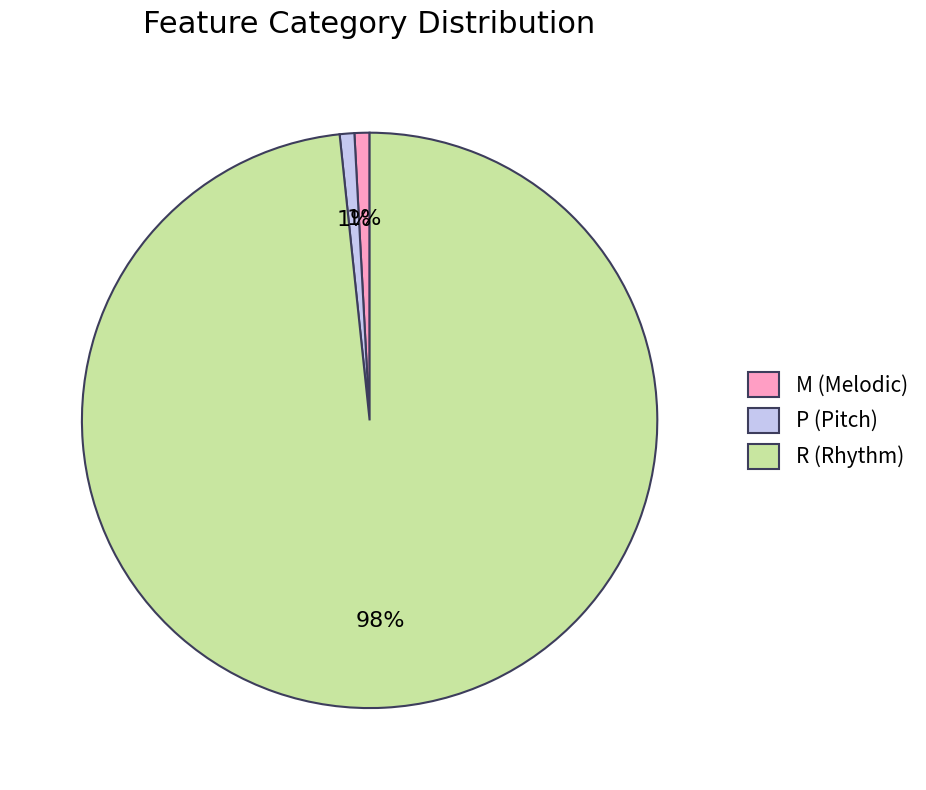

To the nearest percent, what percentage of the pie is P?

1%